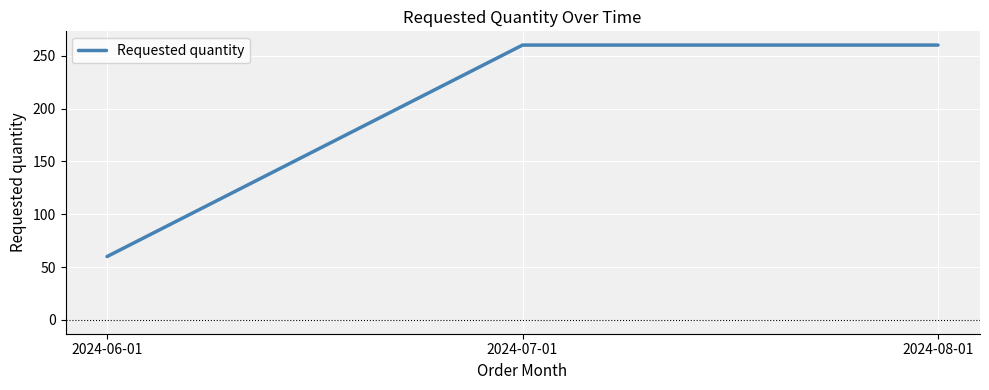

What is the smallest value displayed?

60